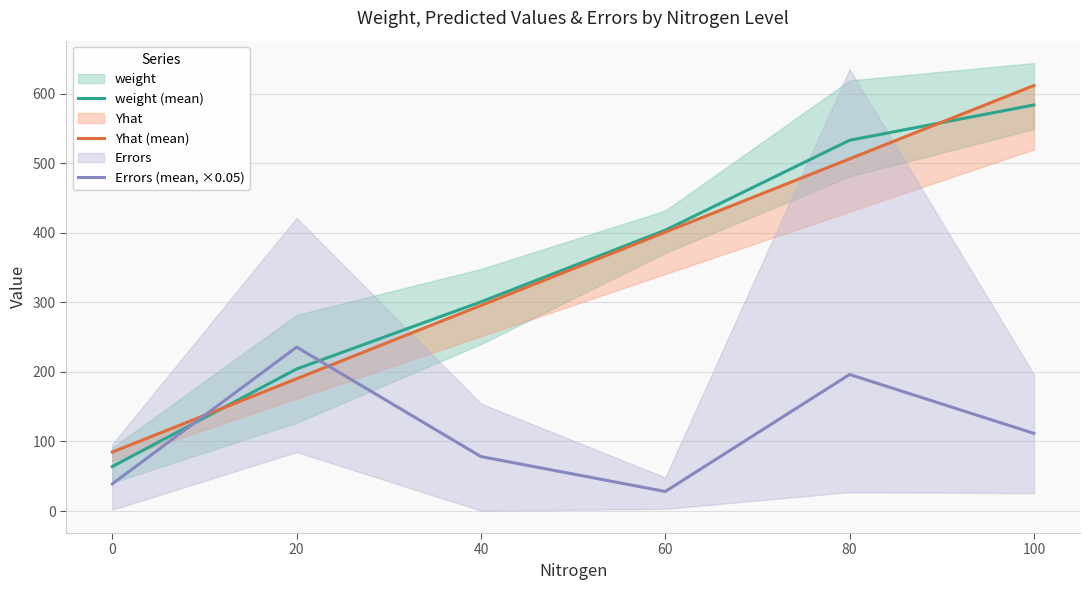

What is the value of the Errors (mean, ×0.05) point at the 2nd from the left?

235.7